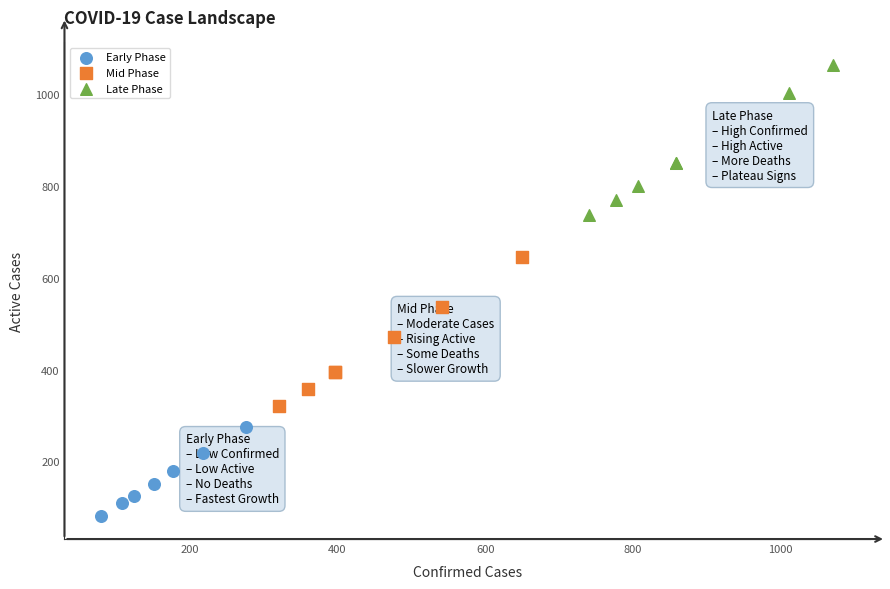

Which series has the largest Y range (max minus min)?

Late Phase